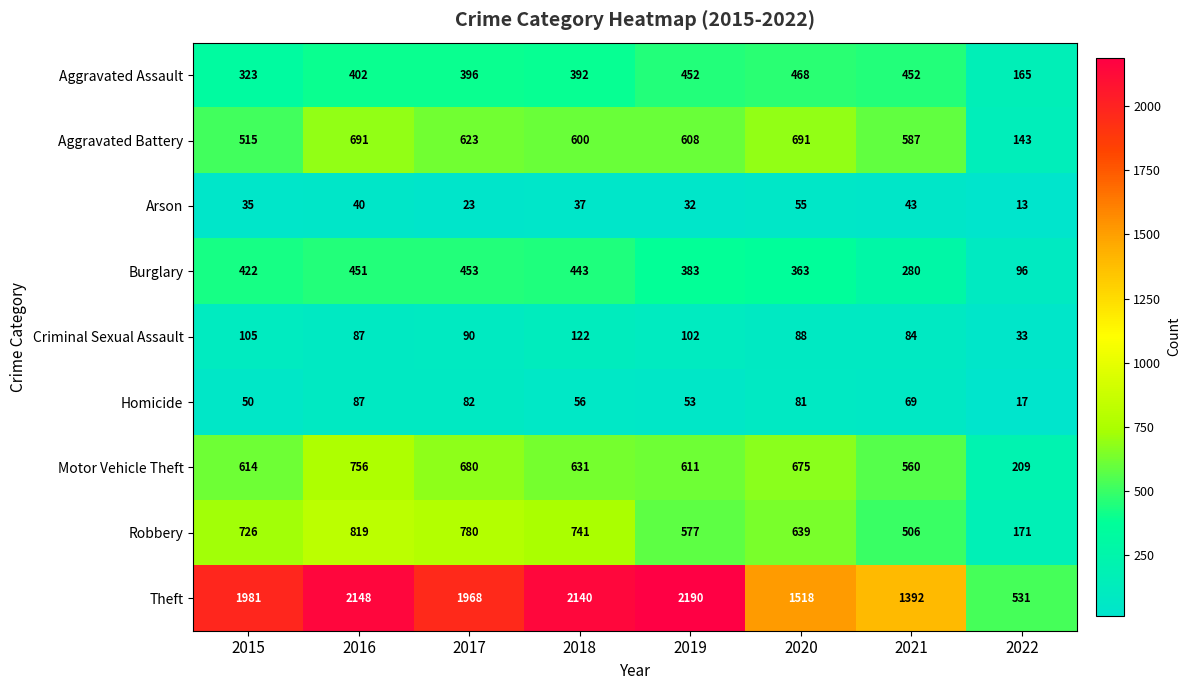

List the series in order of their peak value, highest first.

Theft, Robbery, Motor Vehicle Theft, Aggravated Battery, Aggravated Assault, Burglary, Criminal Sexual Assault, Homicide, Arson